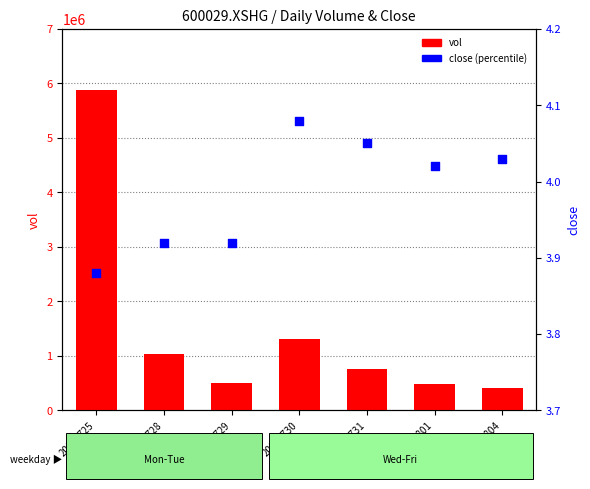

What is the total value across all series at 20030725?

5881004.9